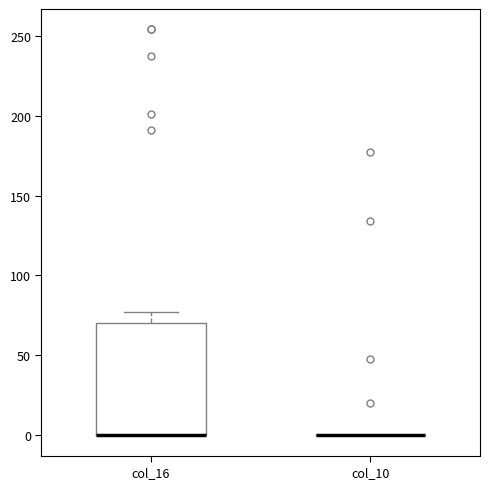

Reading left to right, read every box against the y-axis: the position of its median line, the range the box covers, and the ends of its whiskers. The values are not printed on the chart, so give them approximately, as read against the axis.

col_16: median 0 (drawn on the box's lower edge), box 0 to 70, whiskers 0 to 75
col_10: box collapsed to a line at 0, whiskers 0 to 0